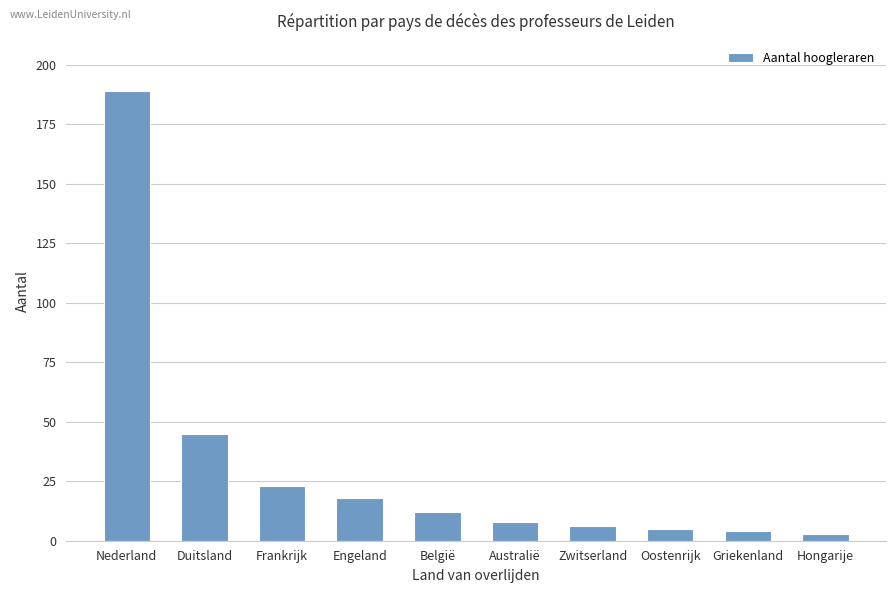

What is the label of the 8th bar from the right?

Frankrijk